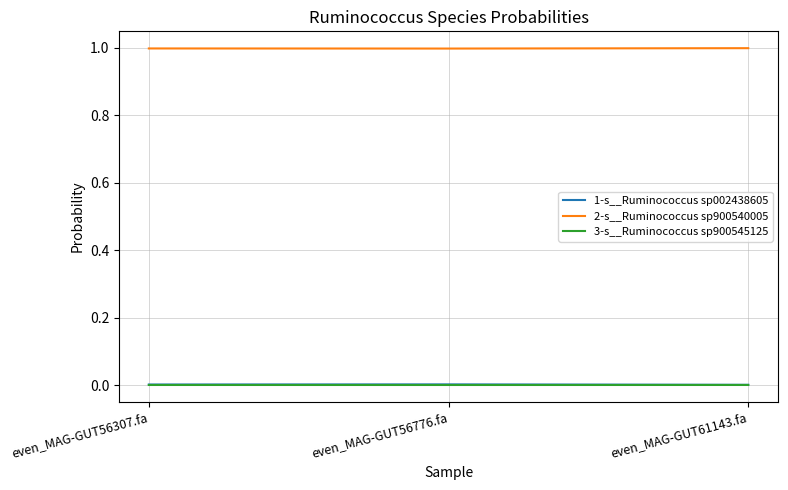

What is the spread (max minus min) of values at even_MAG-GUT56307.fa?

1.0